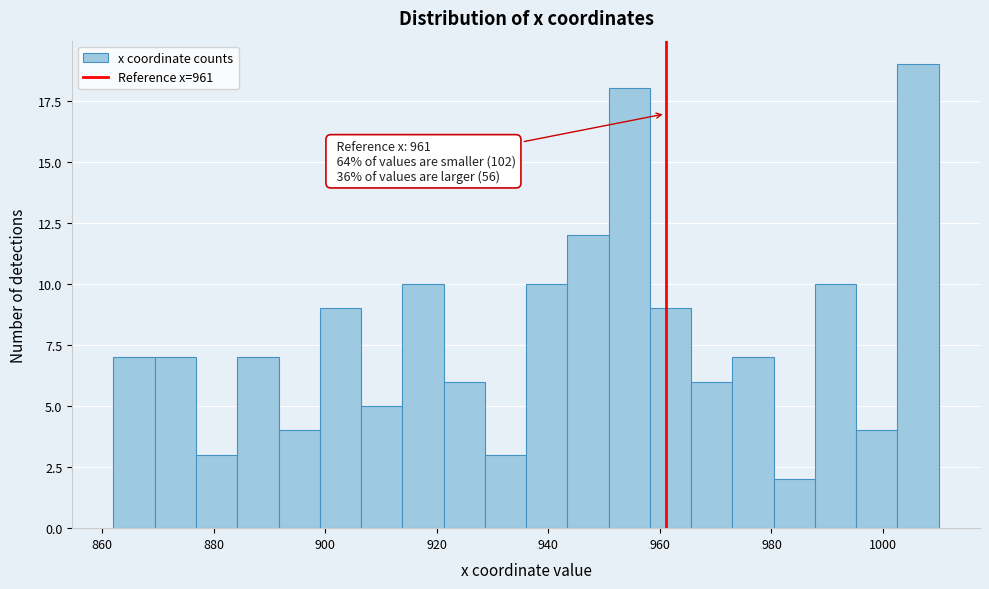

Read against the x-axis, roughly where is the centre of the tallest bar?

1006